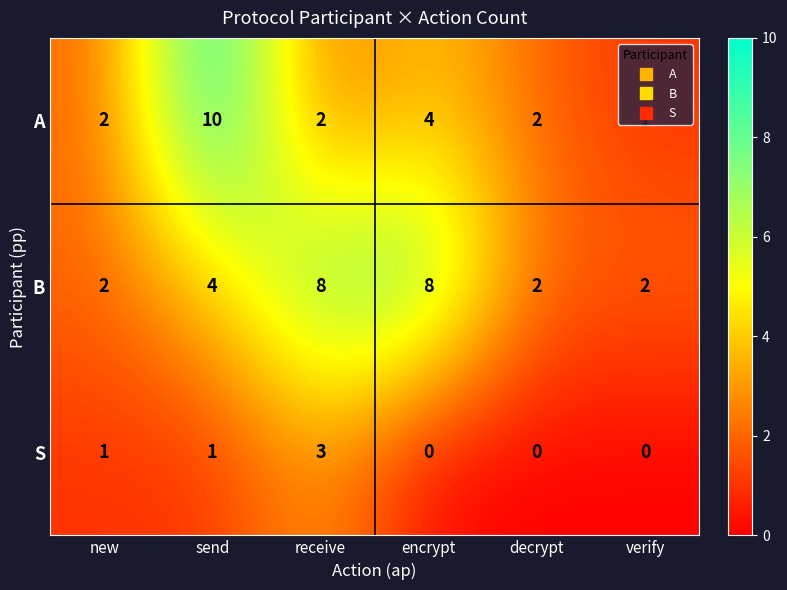

At which label is B closest to 5?

send